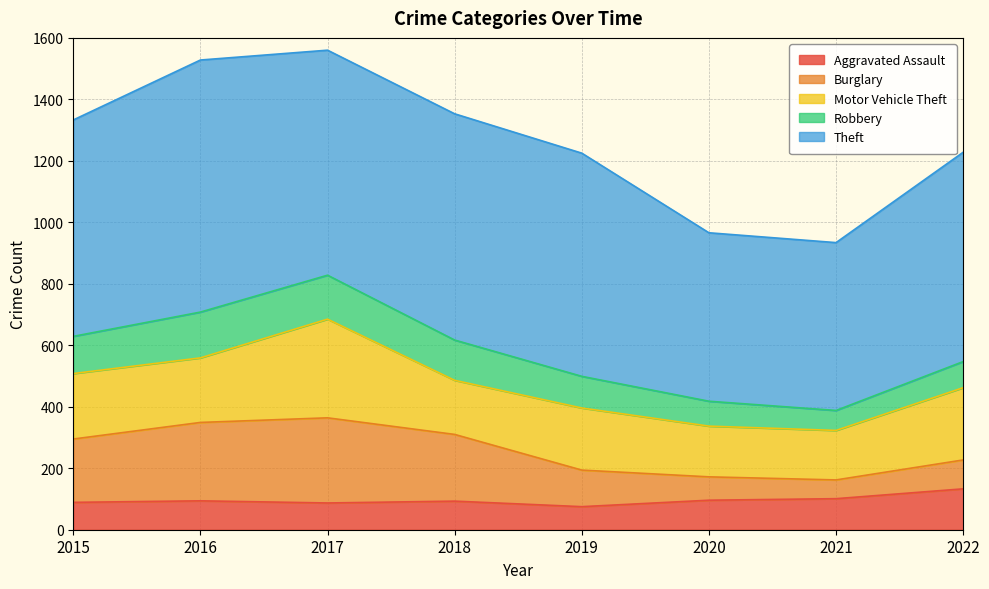

What is the value of the Theft point at the 2nd from the left?

820